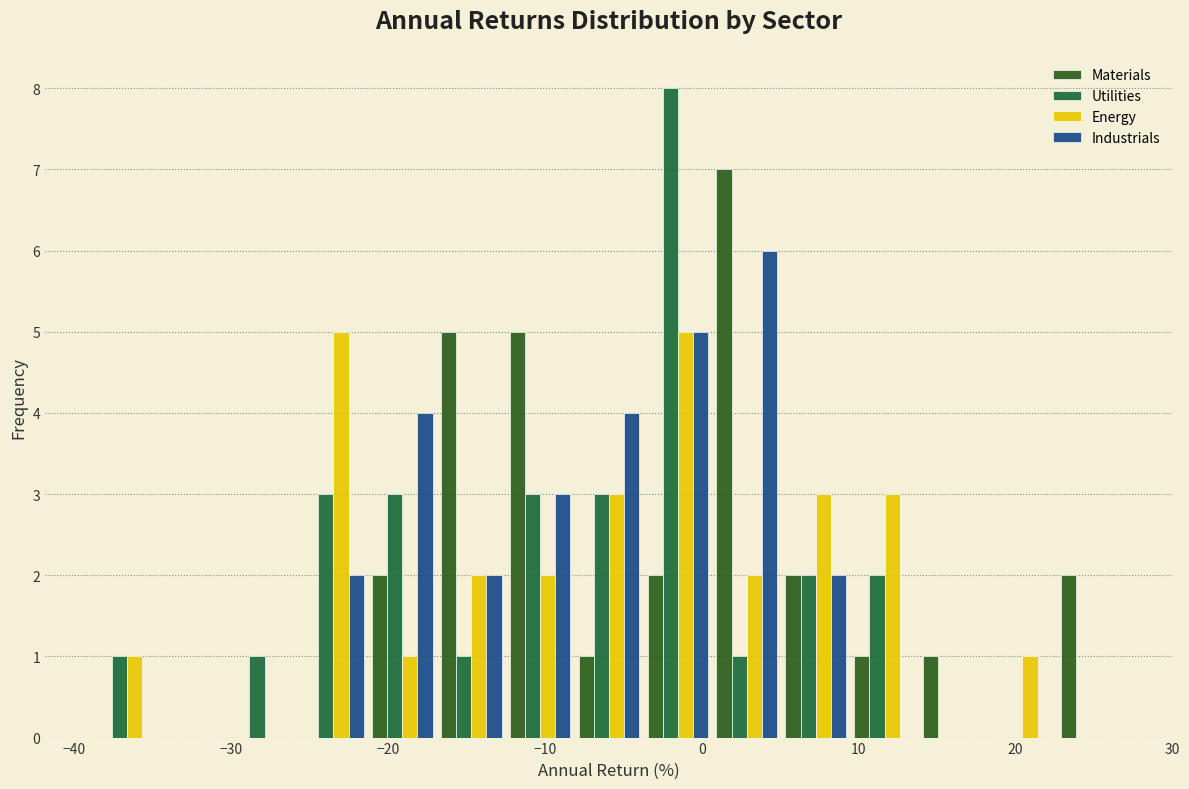

Reading left to right, transcribe this chart: for each range on the x-axis, give the height of each series' bar. Neither the bar edges nor the heights are printed on the chart, so give them approximately, as read against the axes.

-39 to -34: Materials=0	Utilities=1	Energy=1	Industrials=0
-34 to -30: Materials=0	Utilities=0	Energy=0	Industrials=0
-30 to -26: Materials=0	Utilities=1	Energy=0	Industrials=0
-26 to -21: Materials=0	Utilities=3	Energy=5	Industrials=2
-21 to -17: Materials=2	Utilities=3	Energy=1	Industrials=4
-17 to -12: Materials=5	Utilities=1	Energy=2	Industrials=2
-12 to -8: Materials=5	Utilities=3	Energy=2	Industrials=3
-8 to -4: Materials=1	Utilities=3	Energy=3	Industrials=4
-4 to 1: Materials=2	Utilities=8	Energy=5	Industrials=5
1 to 5: Materials=7	Utilities=1	Energy=2	Industrials=6
5 to 9: Materials=2	Utilities=2	Energy=3	Industrials=2
9 to 14: Materials=1	Utilities=2	Energy=3	Industrials=0
14 to 18: Materials=1	Utilities=0	Energy=0	Industrials=0
18 to 23: Materials=0	Utilities=0	Energy=1	Industrials=0
23 to 27: Materials=2	Utilities=0	Energy=0	Industrials=0